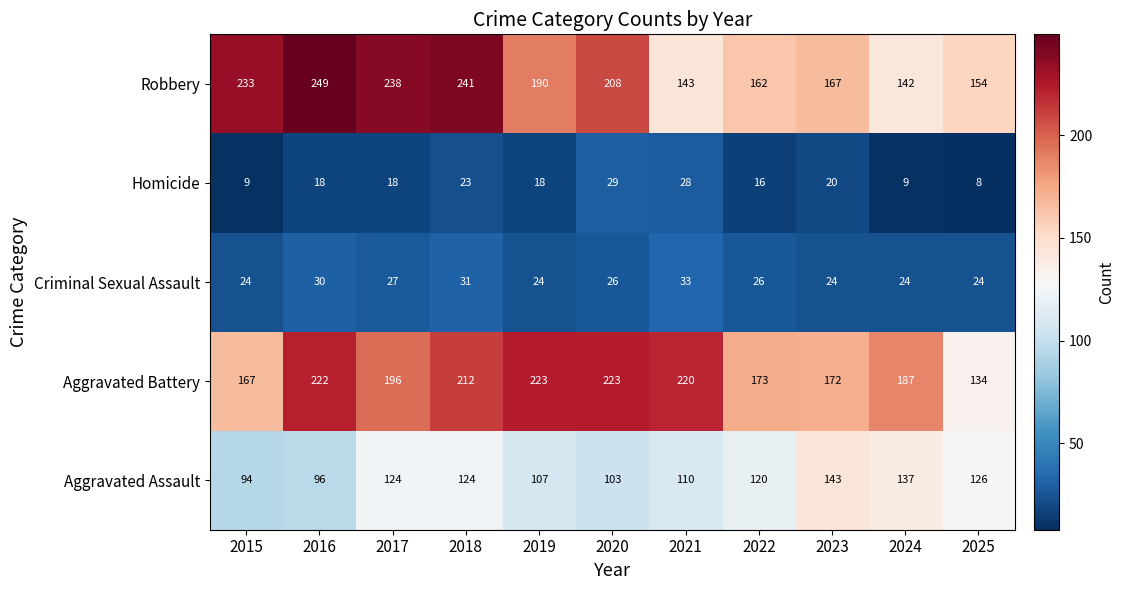

What is the average value of the Aggravated Battery series?

194